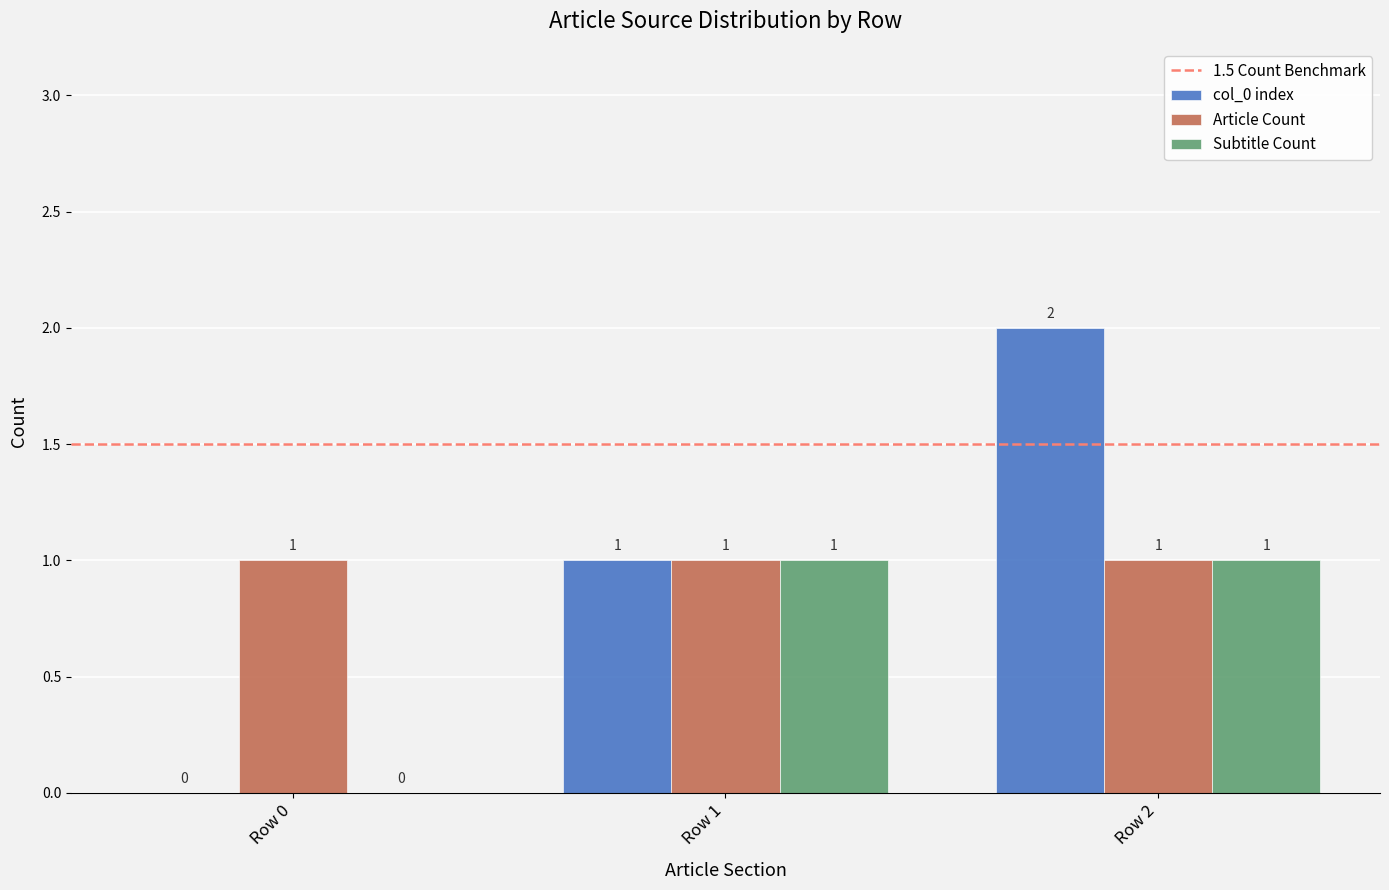

What is the total value across all series at Row 1?

3